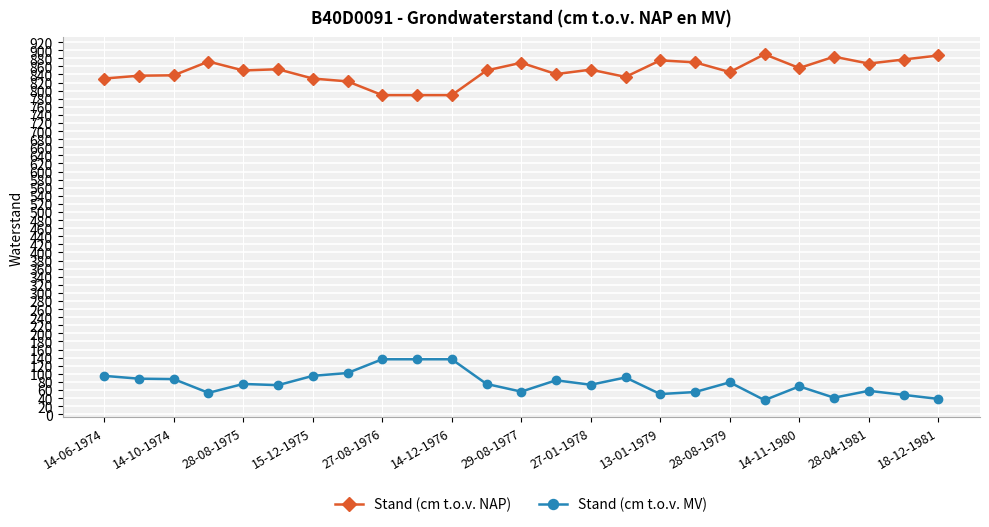

What is the sum of all Stand (cm t.o.v. NAP) values?

21198